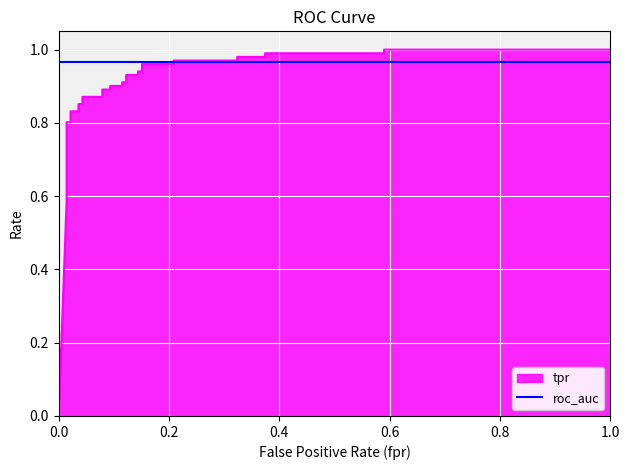

What is the difference between the second highest and minimum values?

1.0